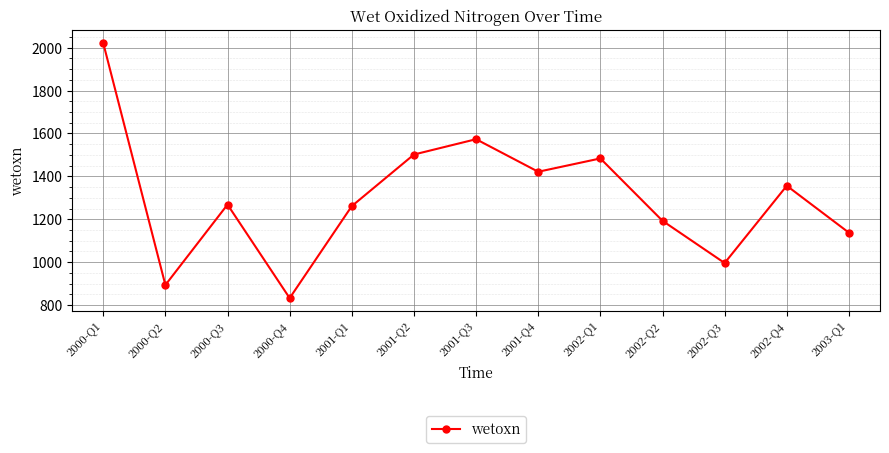

What is the label of the 5th point from the right?

2002-Q1